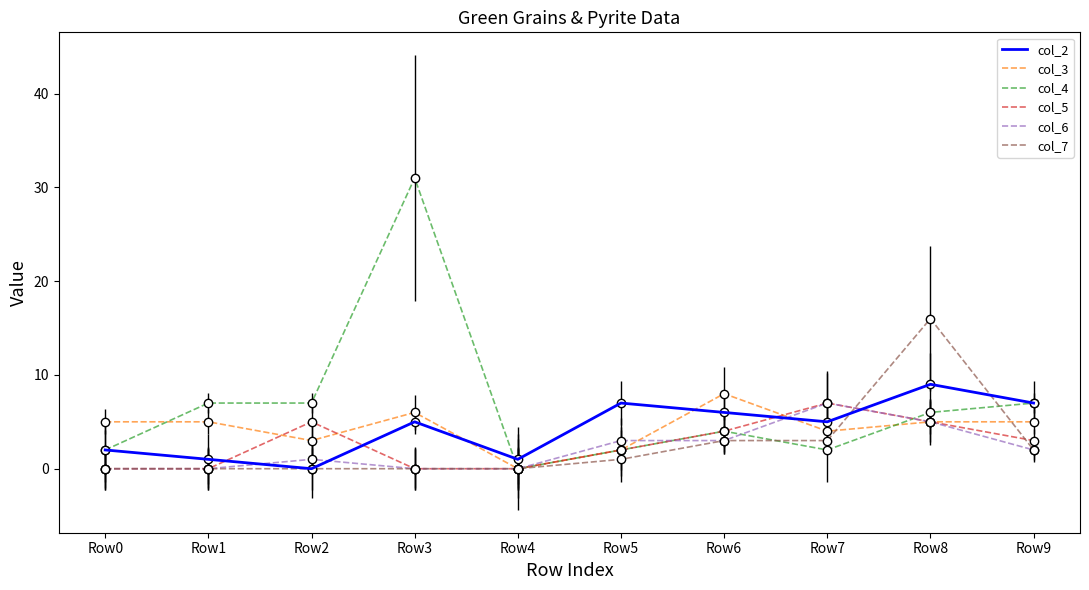

At which category does the chart reach its peak across all series?

Row3